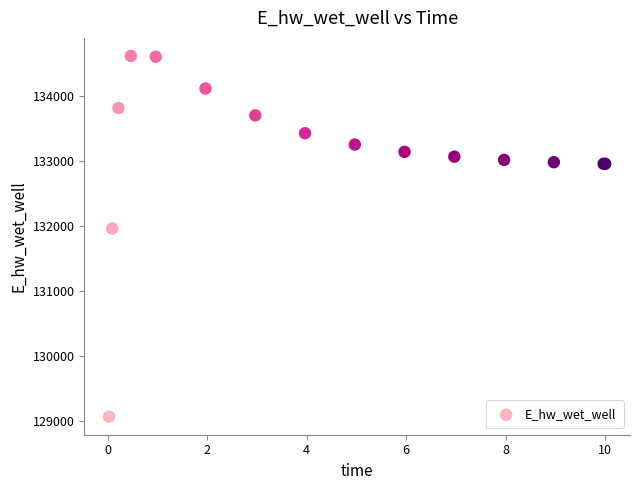

What Y value in the scatter plot is closest to 131836?

131956.6